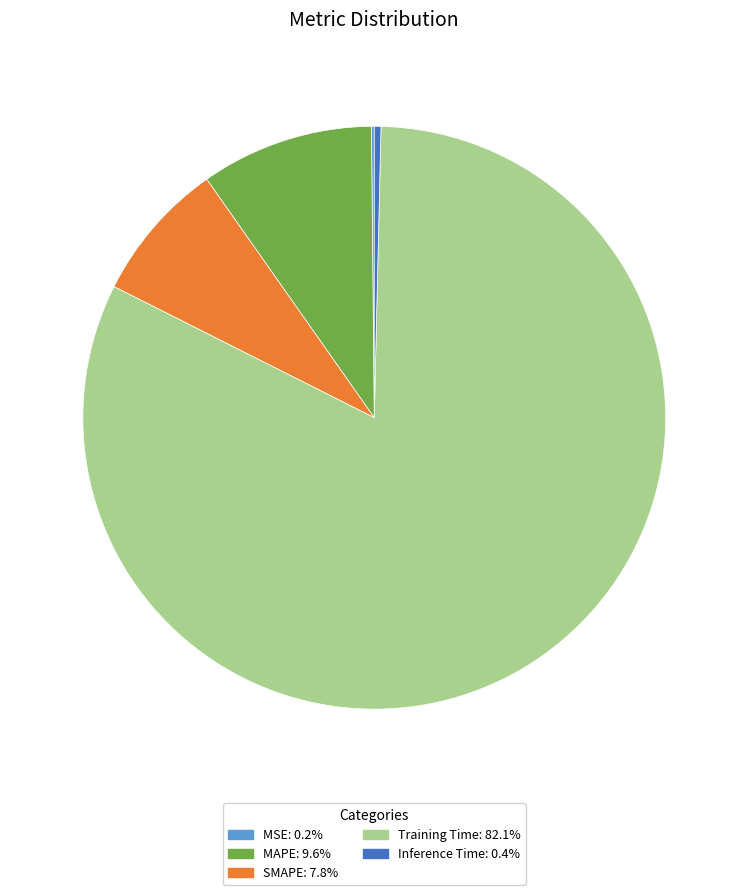

Which has a higher value, Training Time or SMAPE?

Training Time